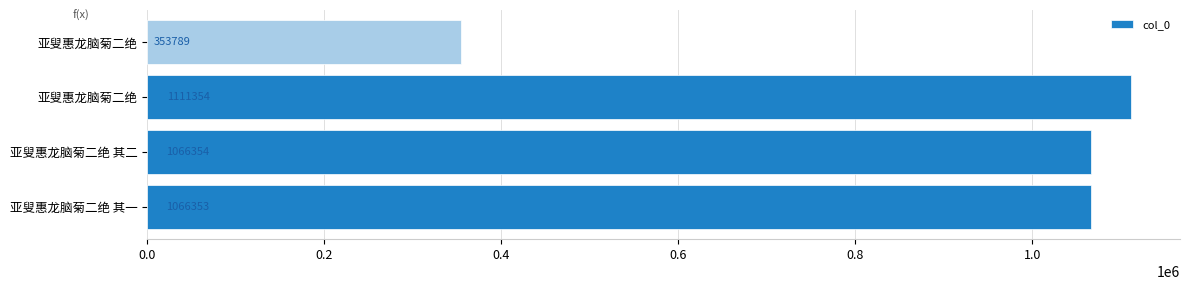

How many distinct data groups are displayed?

1